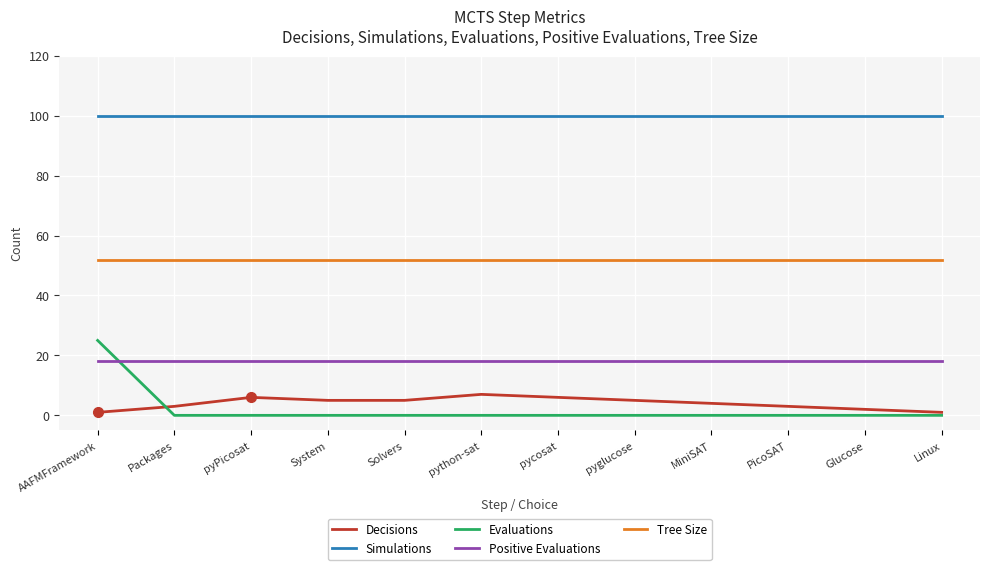

Is it true that Decisions equals 9 at pyglucose?

False